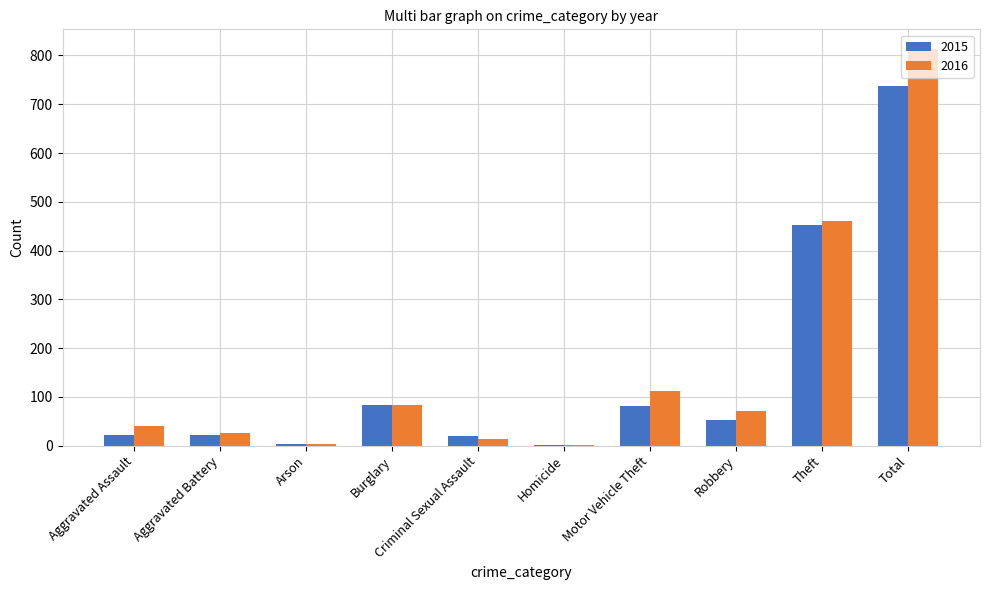

Which series has the widest spread of values?

2016